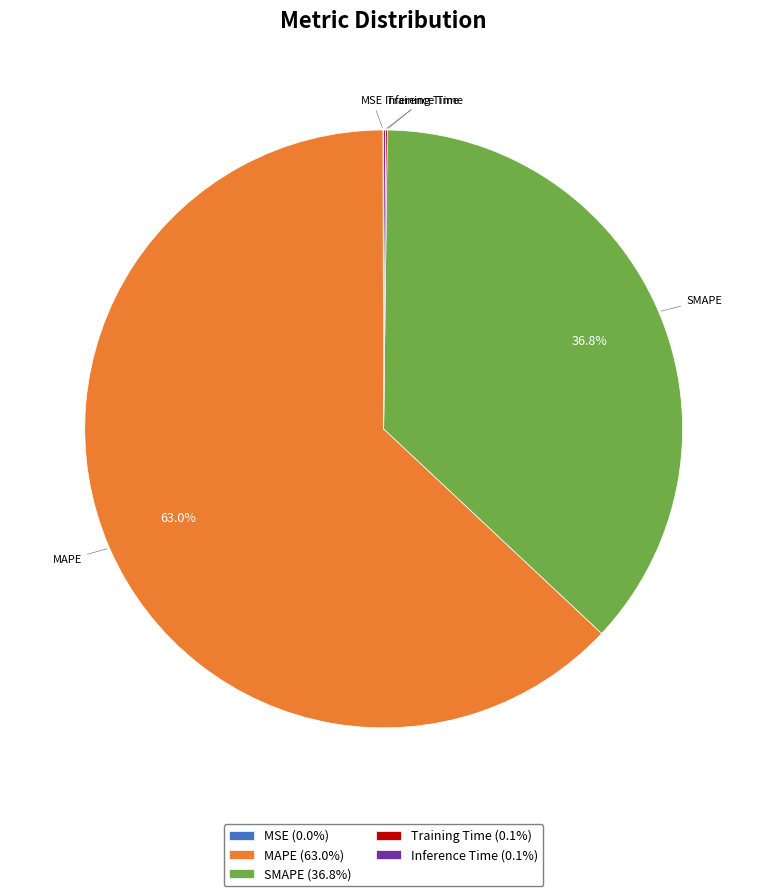

Does any single category account for the majority?

Yes